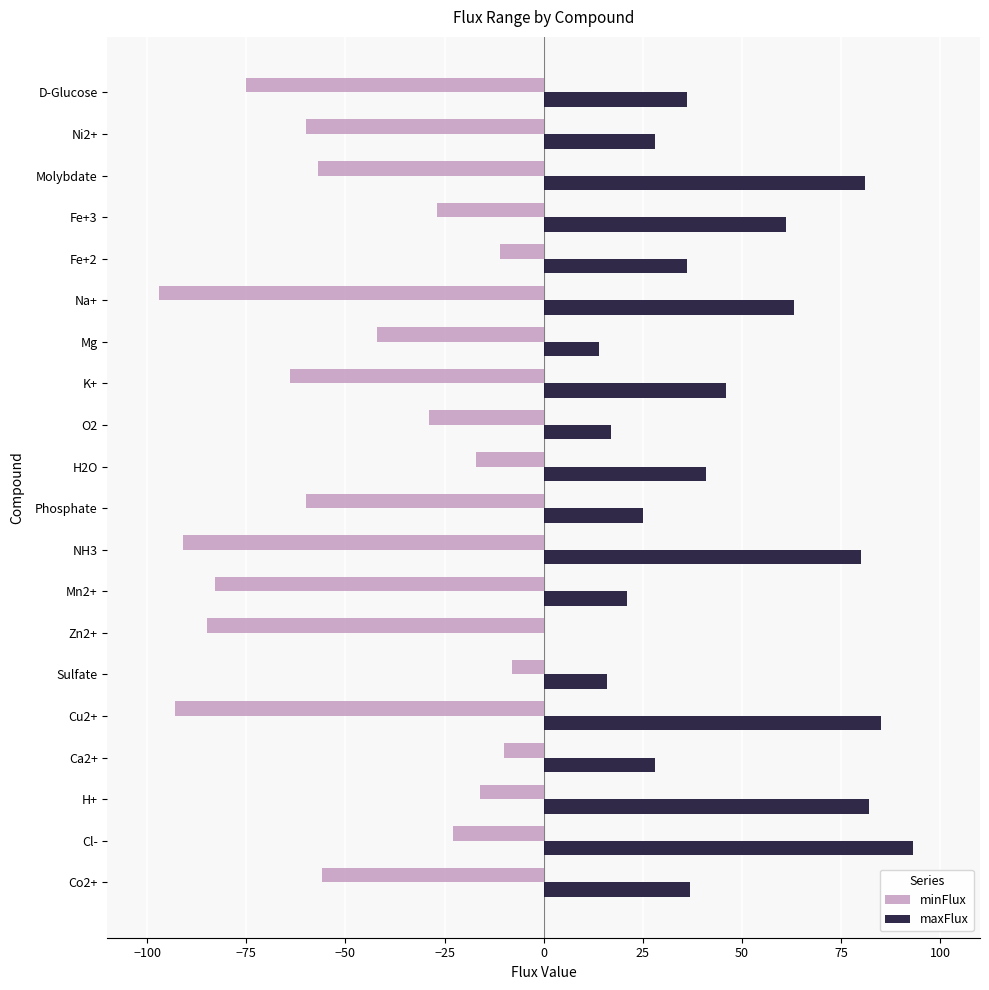

What is the total value across all series at Zn2+?

-85